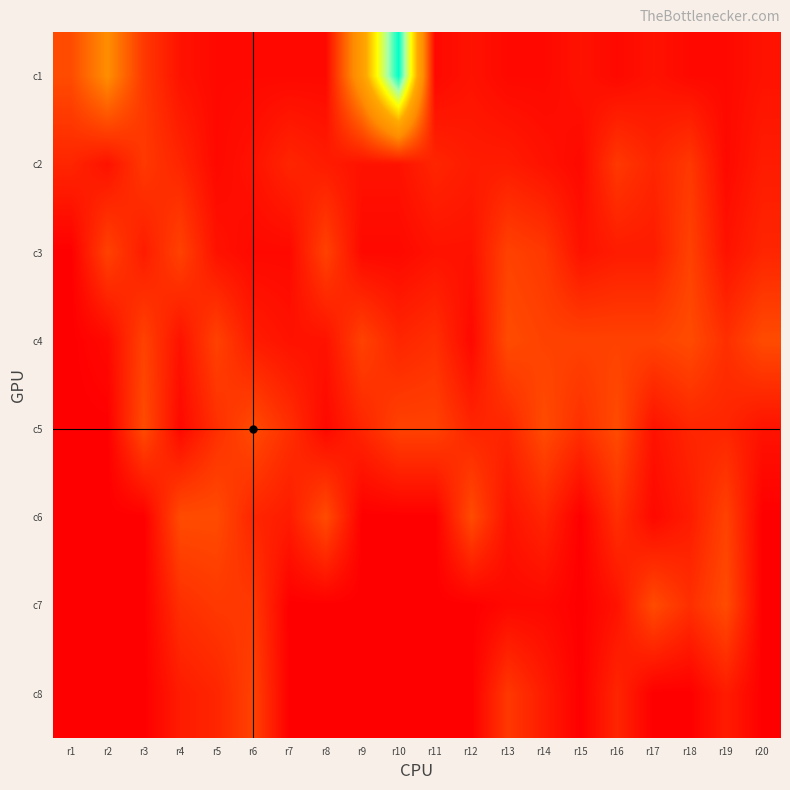

How many distinct data groups are displayed?

8